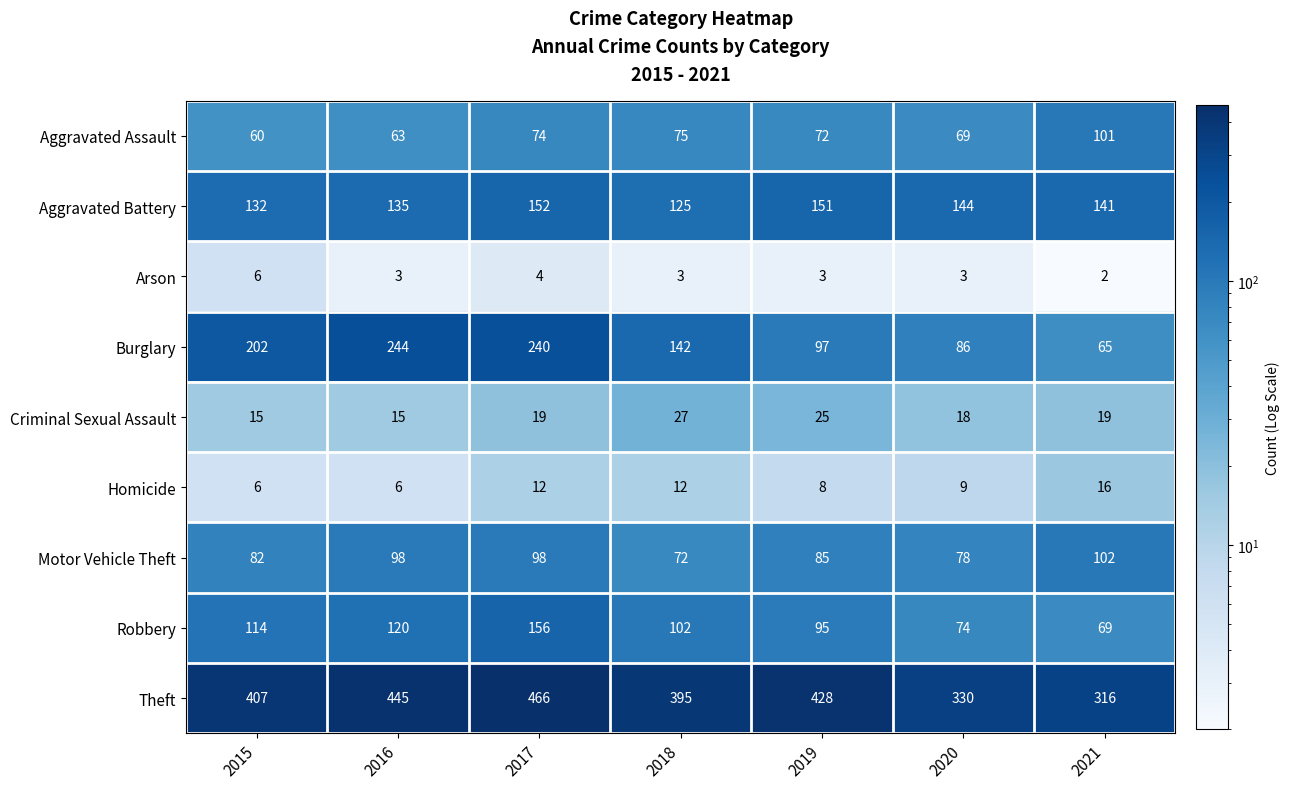

What is the sum of the Aggravated Assault values at 2021 and 2015?

161